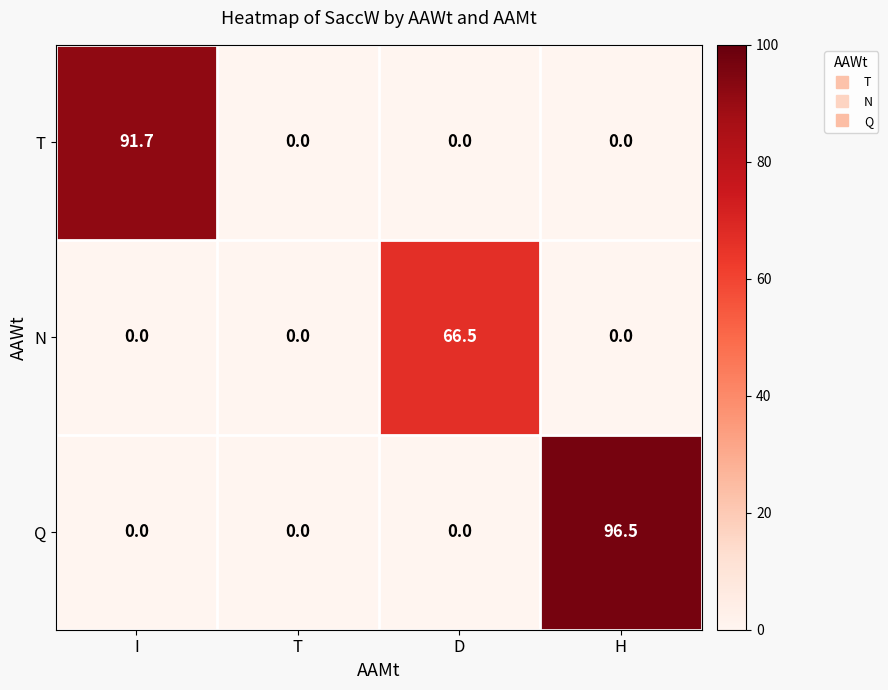

Rank the series by their average value, from highest to lowest.

Q, T, N